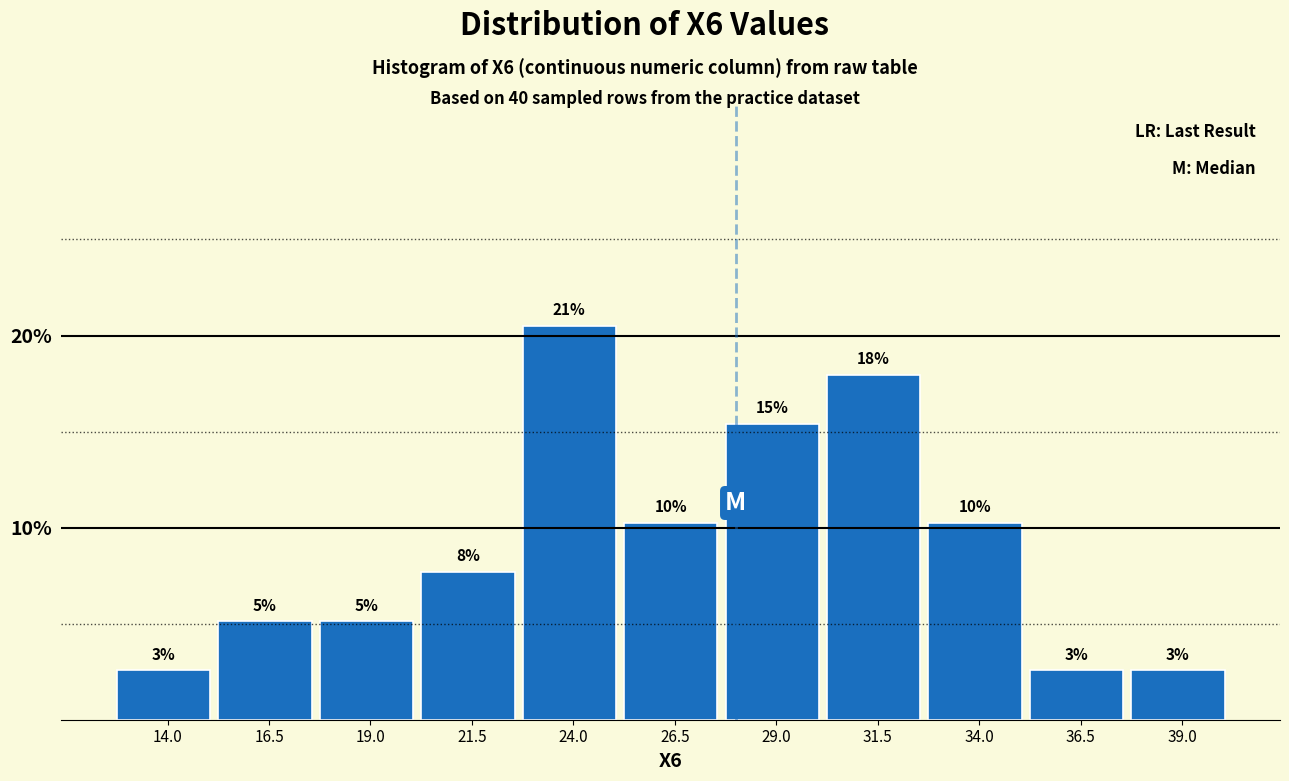

Are the bars horizontal?

No